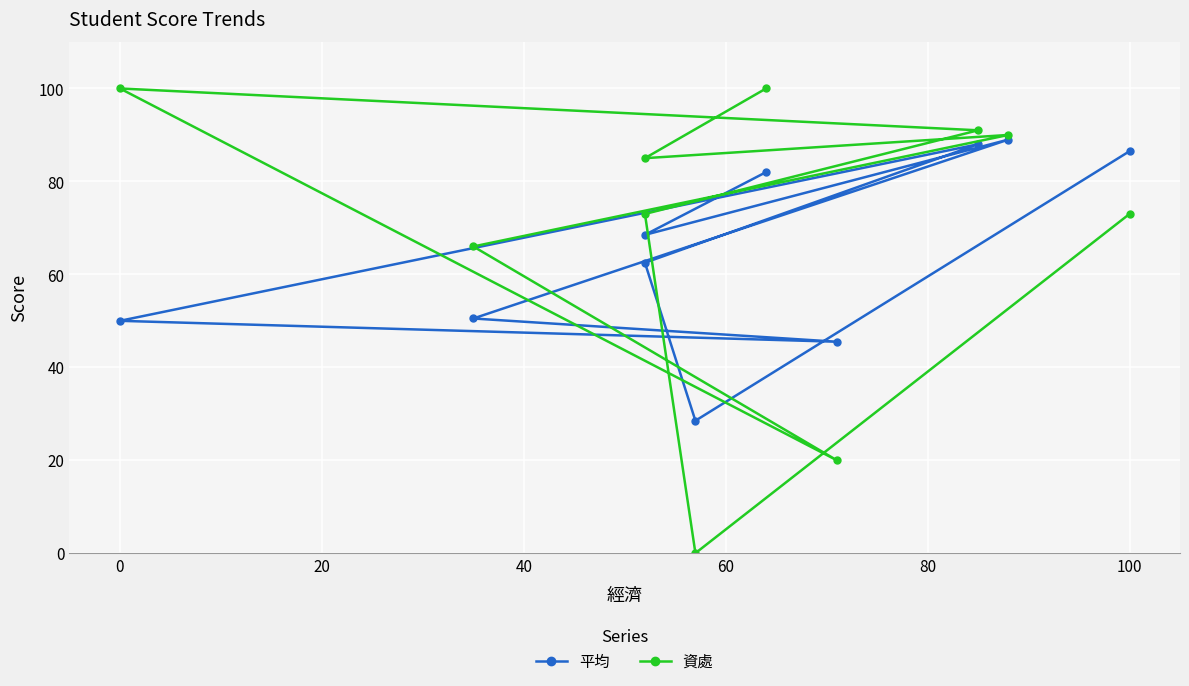

Reading left to right, list all the values displayed in this chart.

平均: 86.5	28.5	62.5	88.0	50.0	45.5	50.5	89.0	68.5	82.0
資處: 73.0	0.0	73.0	91.0	100.0	20.0	66.0	90.0	85.0	100.0